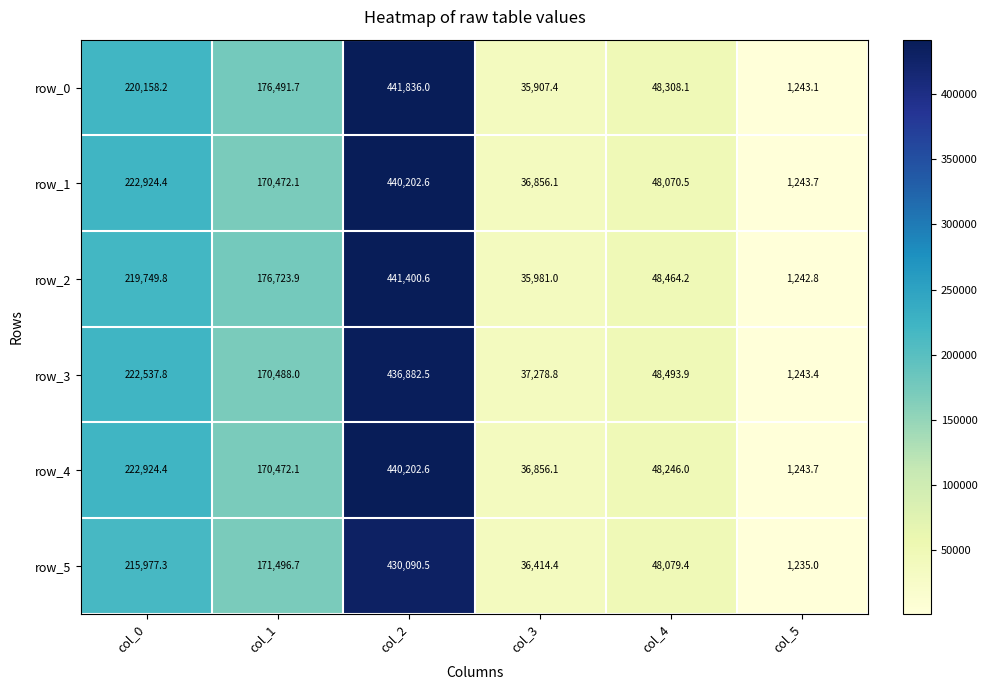

What is the difference between the highest and lowest values at col_5?

8.7